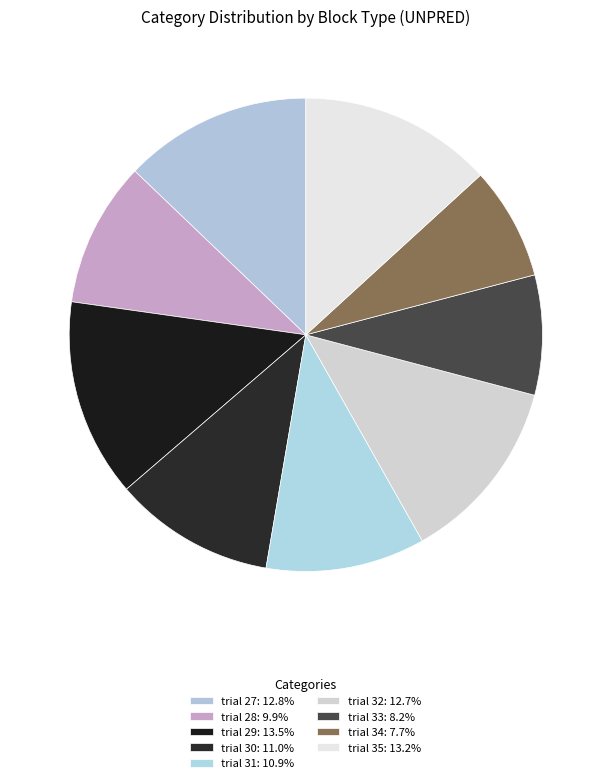

How many segments does this pie chart have?

9